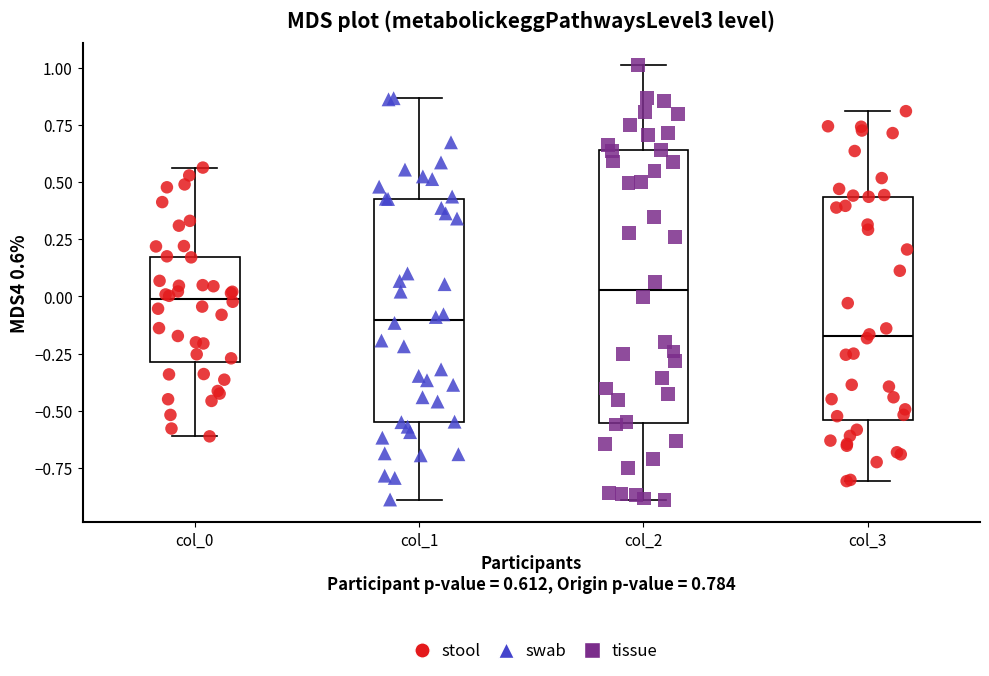

Which box has the lowest median line?

col_3